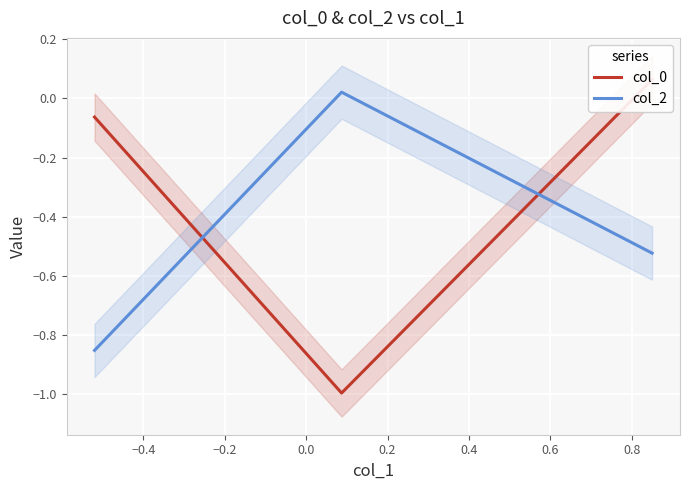

What is the average value of the col_0 series?

-0.3